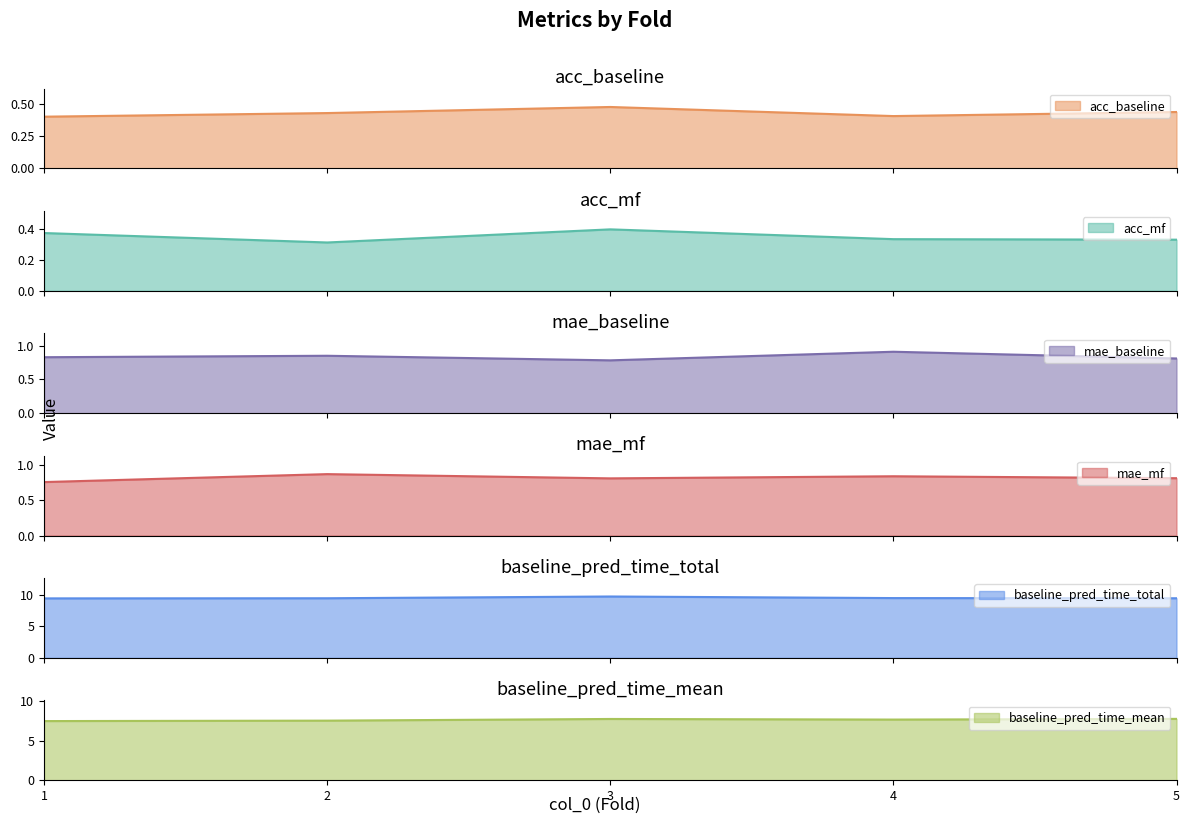

True or false: acc_baseline and mae_baseline cross at least once.

False